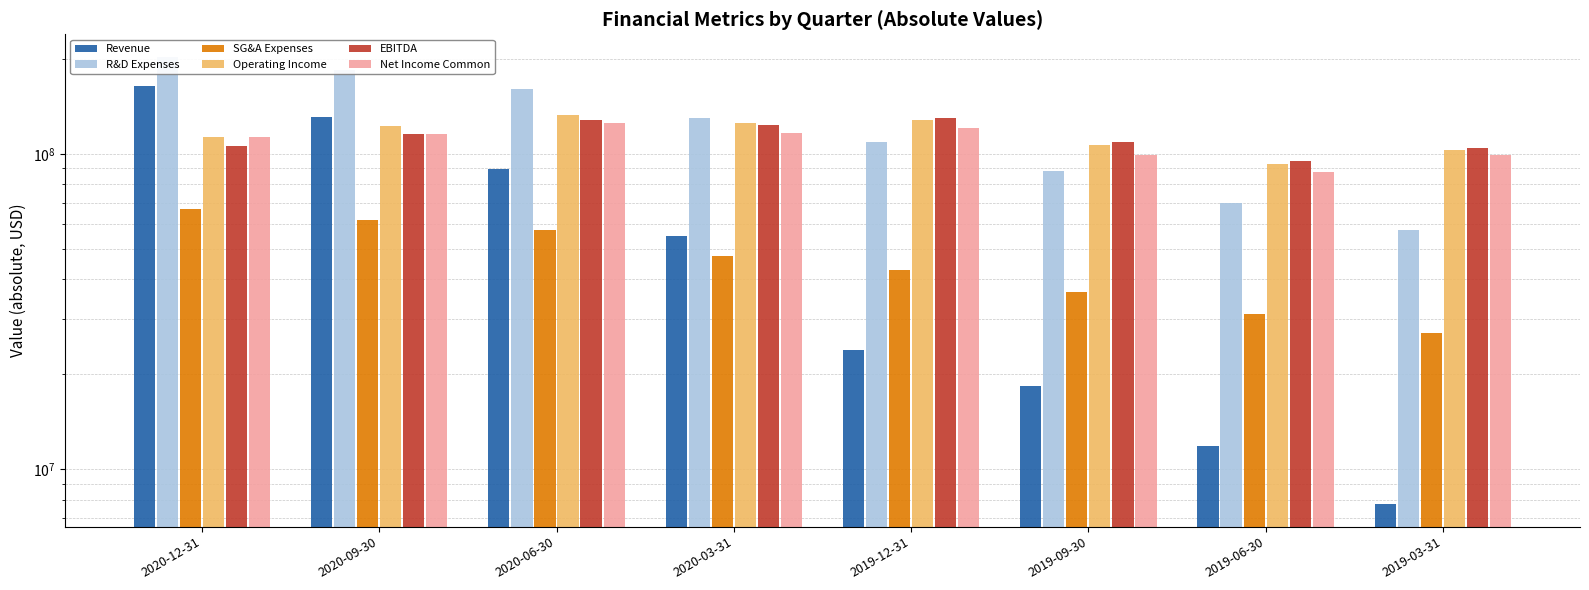

True or false: Net Income Common has a value of 87629000 at 2019-06-30.

True